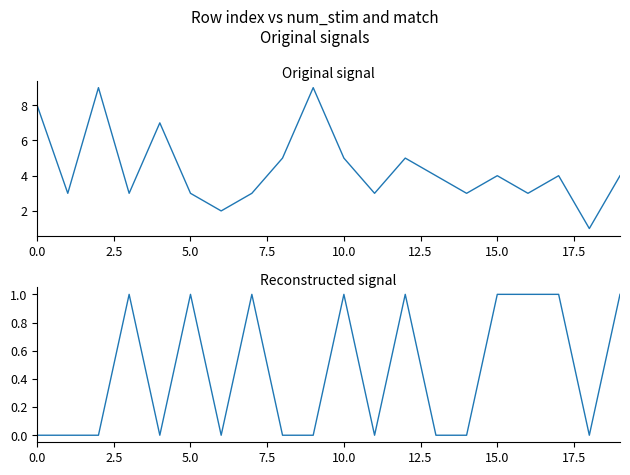

How many num_stim values are between 3 and 5?

14